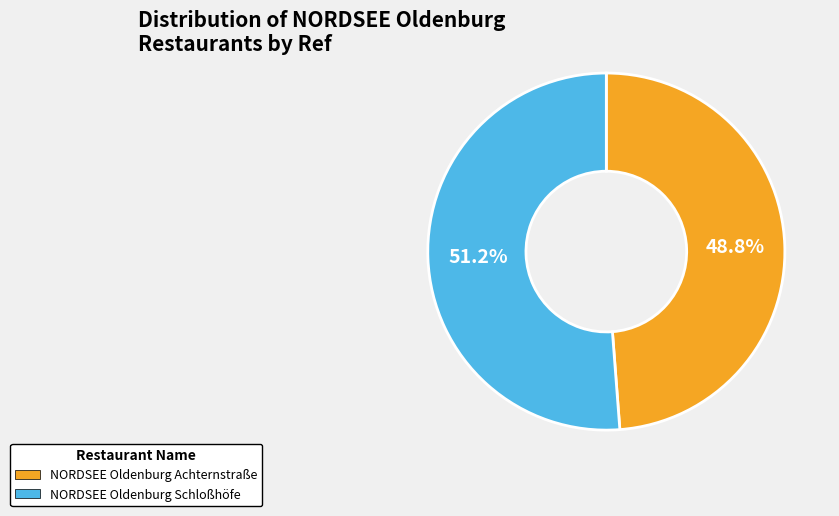

To the nearest percent, what is the difference between the largest and smallest slice percentages?

2%